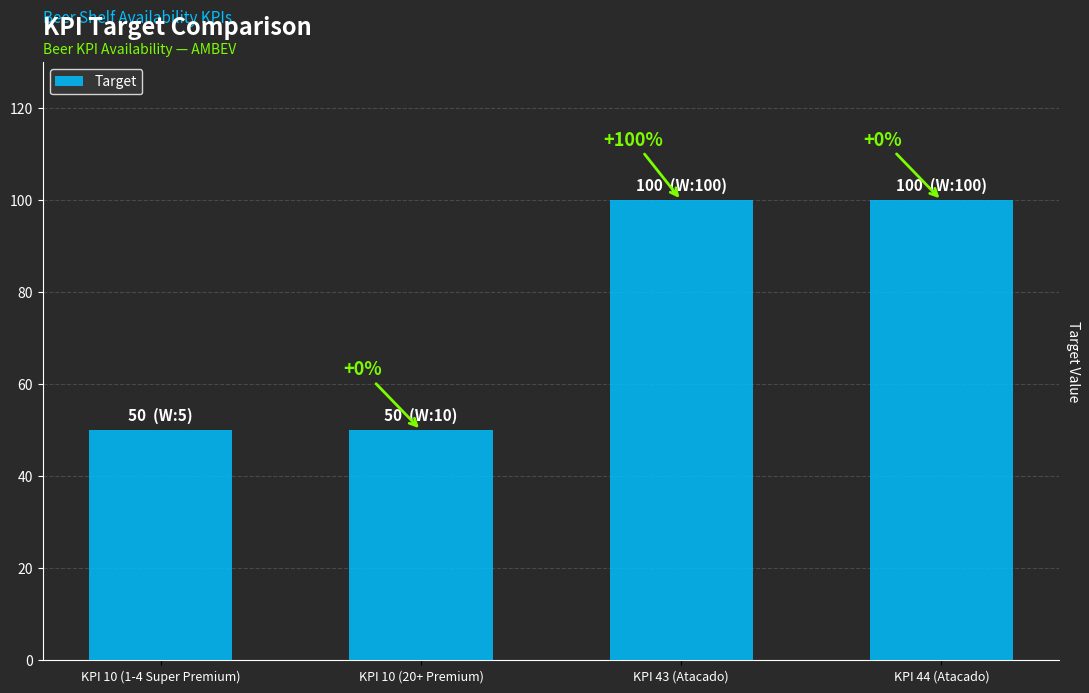

How many bars are there in total?

4